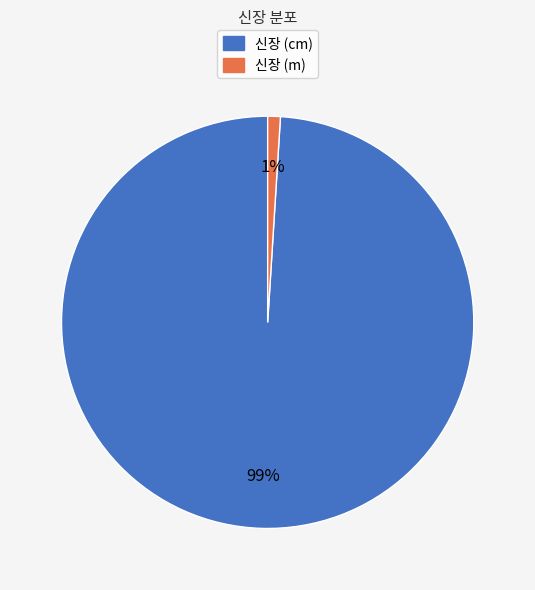

Do 신장 (cm) and 신장 (m) together represent more than half of the pie?

Yes